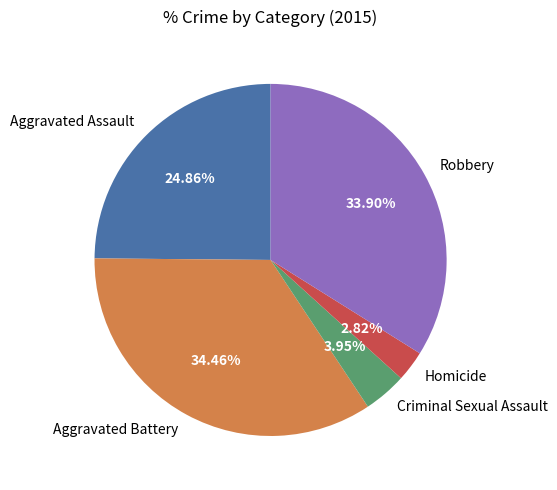

Between Aggravated Assault and Criminal Sexual Assault, which is larger?

Aggravated Assault